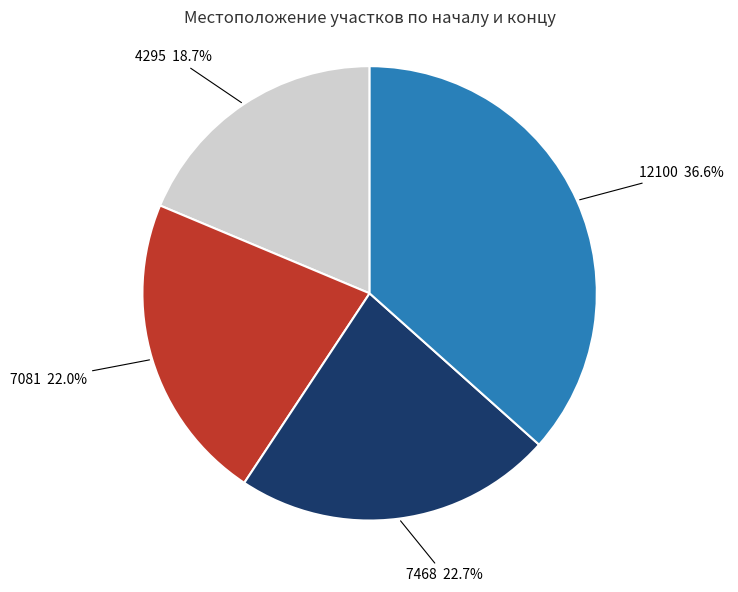

How many segments does this pie chart have?

4